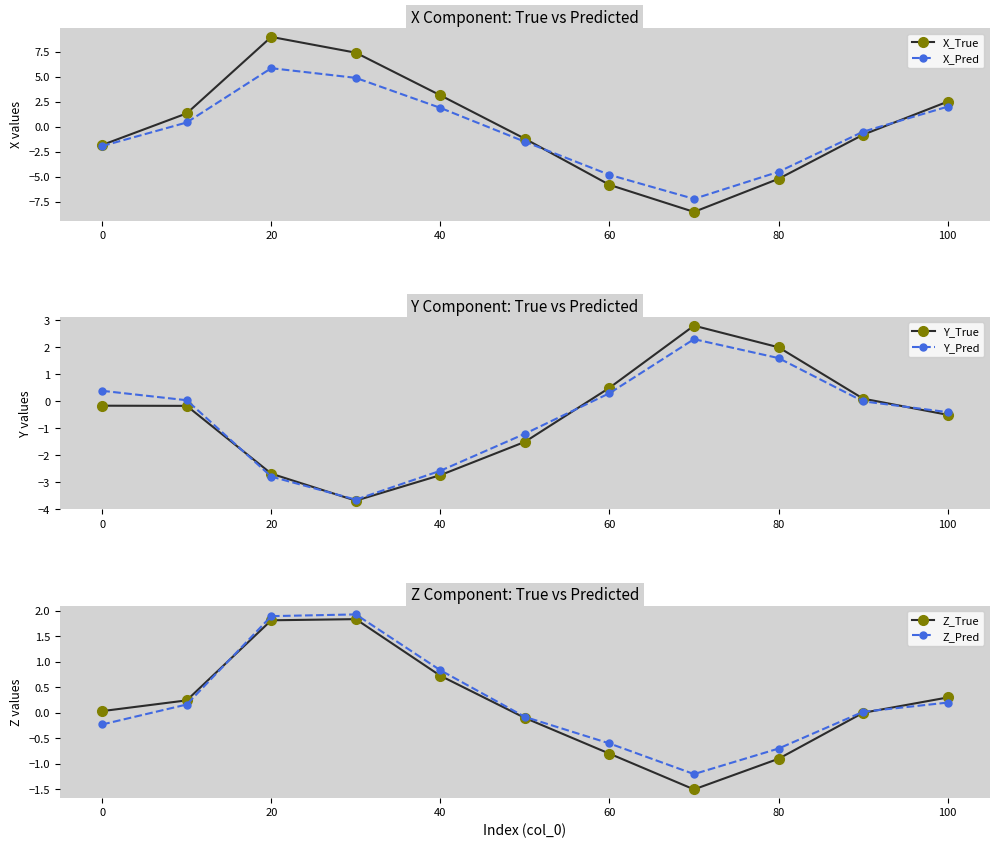

The X_Pred series shows 7.8 at 40. True or false?

False